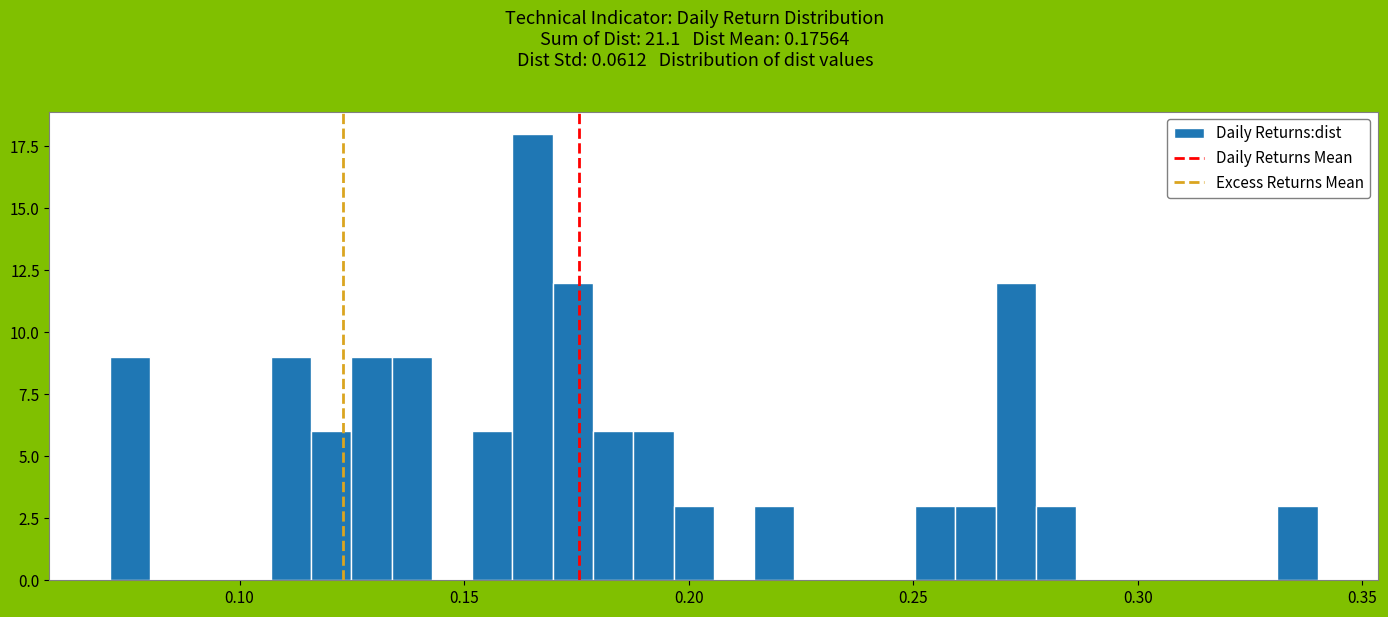

Around what value on the x-axis is the tallest bar? Give the approximate position of its centre, as read against the axis.

0.165